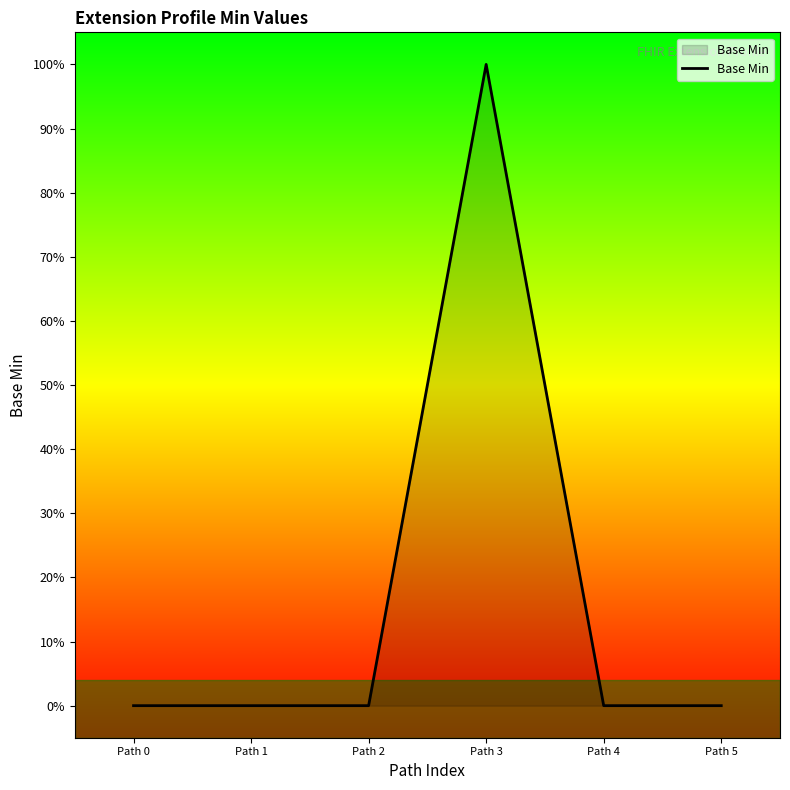

Is this an area chart (filled region under the line)?

Yes